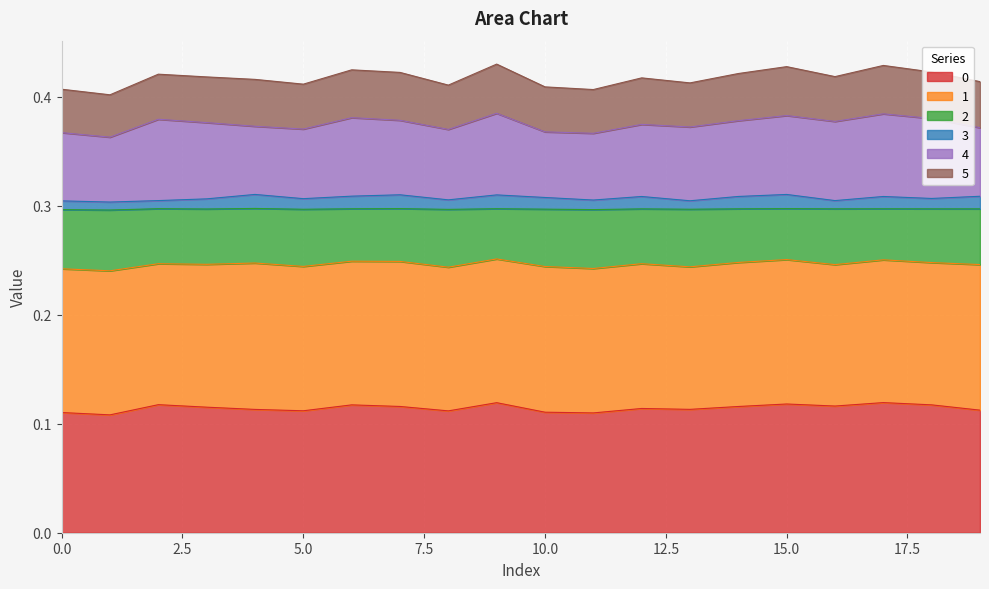

Which has a higher value, 2 or 11?

2